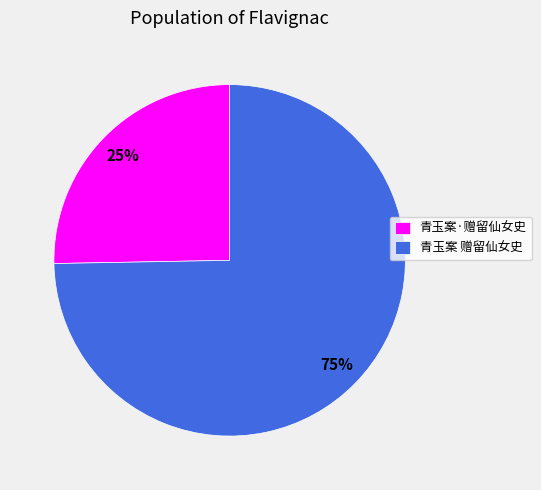

Combined, do 青玉案 赠留仙女史 and 青玉案·赠留仙女史 account for over 50%?

Yes